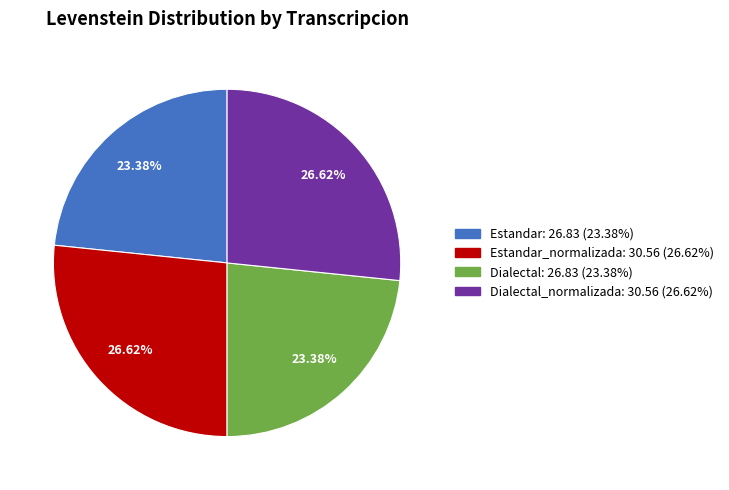

To the nearest percent, what is the difference between the largest and smallest slice percentages?

3%